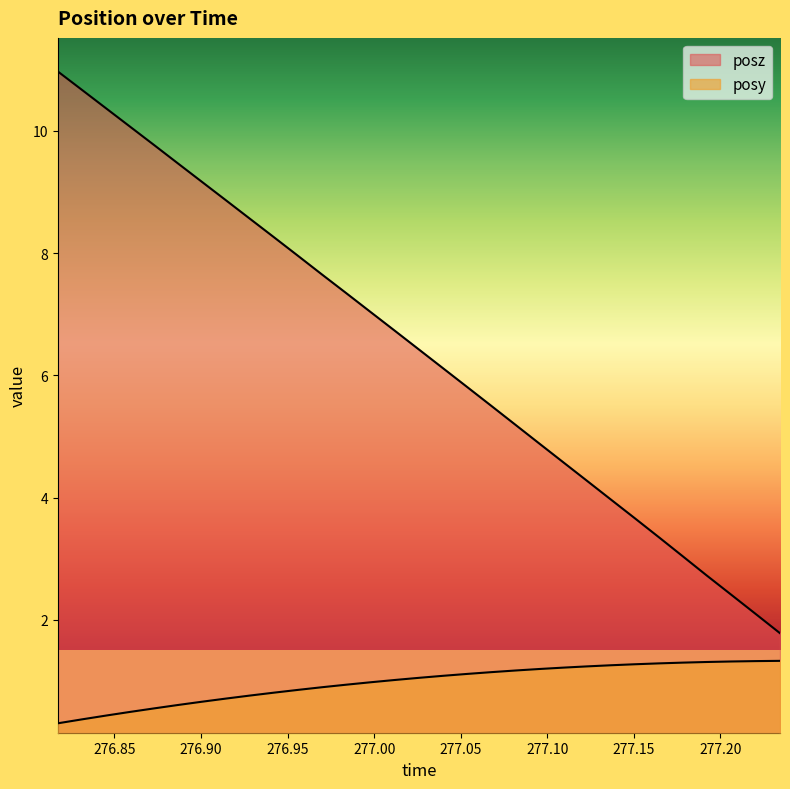

What is the spread (max minus min) of values at 277.109?

3.4